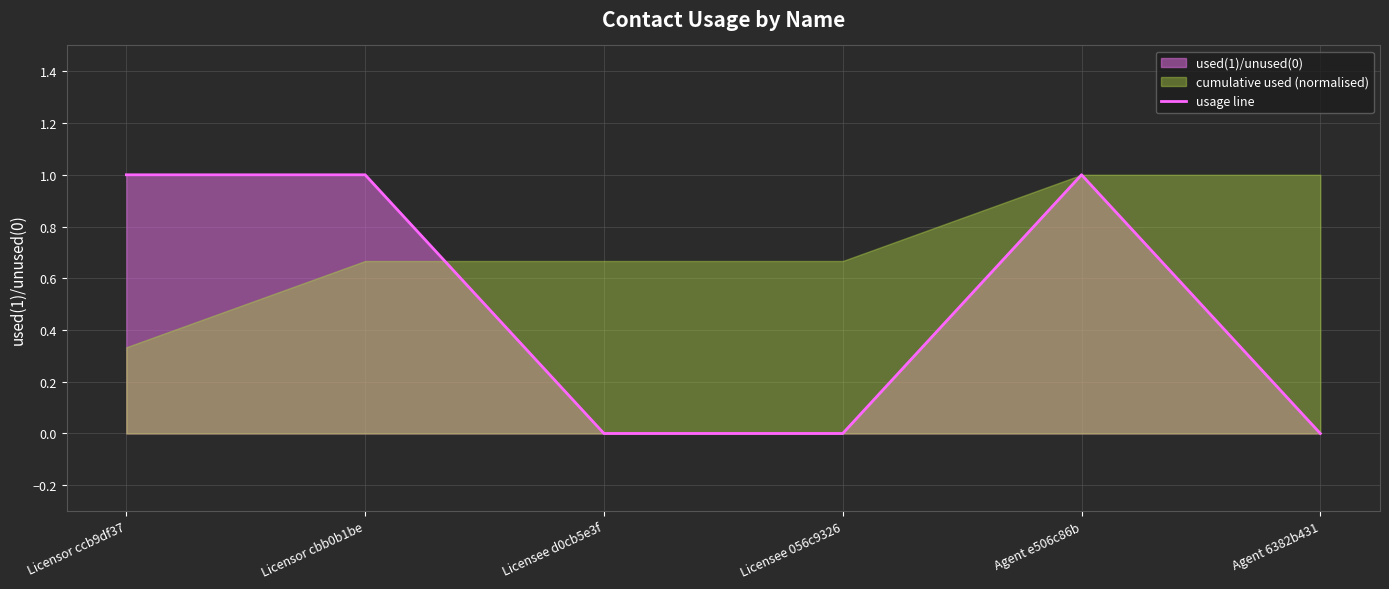

Reading right to left, transcribe all the data shown in this chart.

Agent 6382b431=0	Agent e506c86b=1	Licensee 056c9326=0	Licensee d0cb5e3f=0	Licensor cbb0b1be=1	Licensor ccb9df37=1